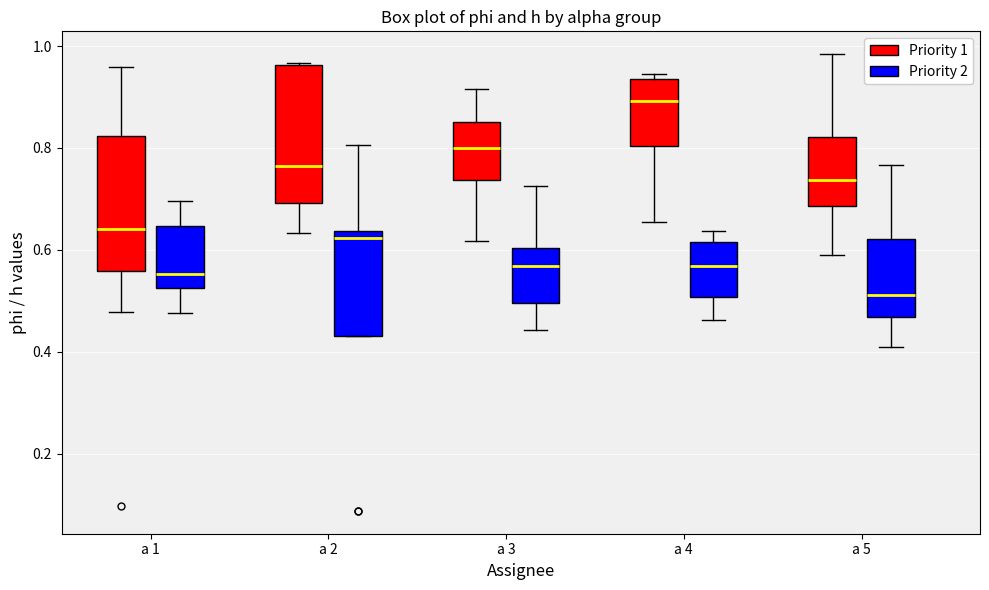

Reading left to right, read every box against the y-axis: the position of its median line, the range the box covers, and the ends of its whiskers. The values are not printed on the chart, so give them approximately, as read against the axis.

a 1 (Priority 1): median 0.64, box 0.56 to 0.82, whiskers 0.48 to 0.96
a 1 (Priority 2): median 0.56, box 0.52 to 0.64, whiskers 0.48 to 0.70
a 2 (Priority 1): median 0.76, box 0.70 to 0.96, whiskers 0.64 to 0.96
a 2 (Priority 2): median 0.62, box 0.44 to 0.64, whiskers 0.44 to 0.80
a 3 (Priority 1): median 0.80, box 0.74 to 0.86, whiskers 0.62 to 0.92
a 3 (Priority 2): median 0.56, box 0.50 to 0.60, whiskers 0.44 to 0.72
a 4 (Priority 1): median 0.90, box 0.80 to 0.94, whiskers 0.66 to 0.94 (just above the box's upper edge)
a 4 (Priority 2): median 0.56, box 0.50 to 0.62, whiskers 0.46 to 0.64
a 5 (Priority 1): median 0.74, box 0.68 to 0.82, whiskers 0.58 to 0.98
a 5 (Priority 2): median 0.52, box 0.46 to 0.62, whiskers 0.40 to 0.76